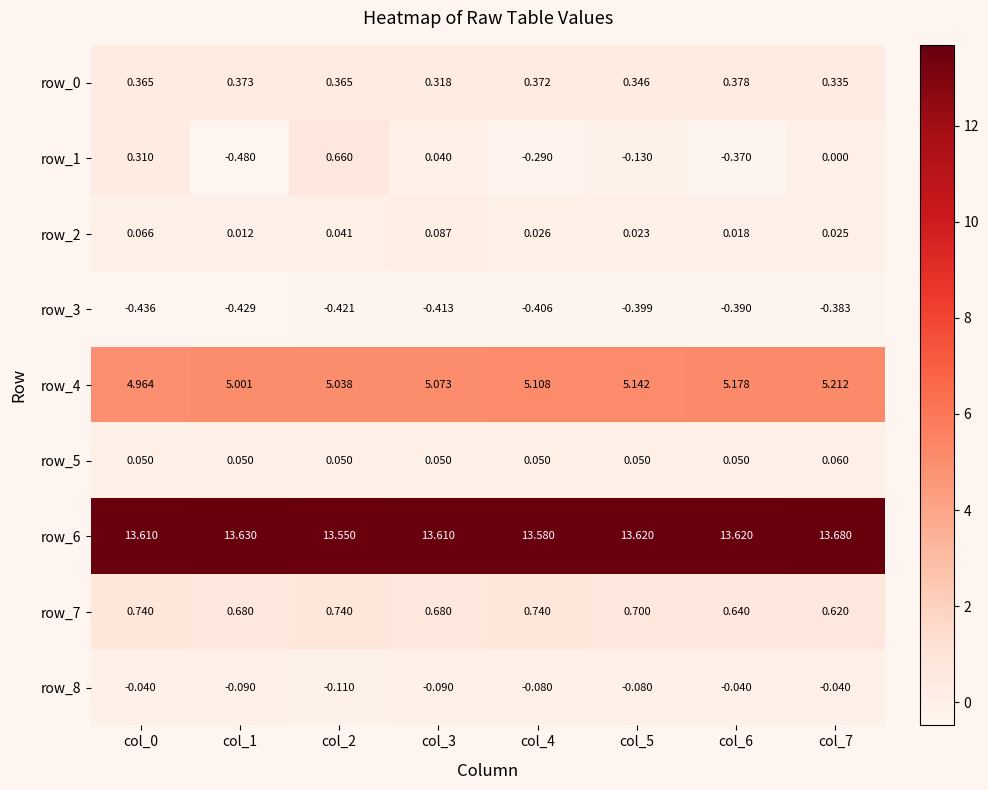

Is the value of row_8 at col_3 greater than the value of row_5 at col_3?

No